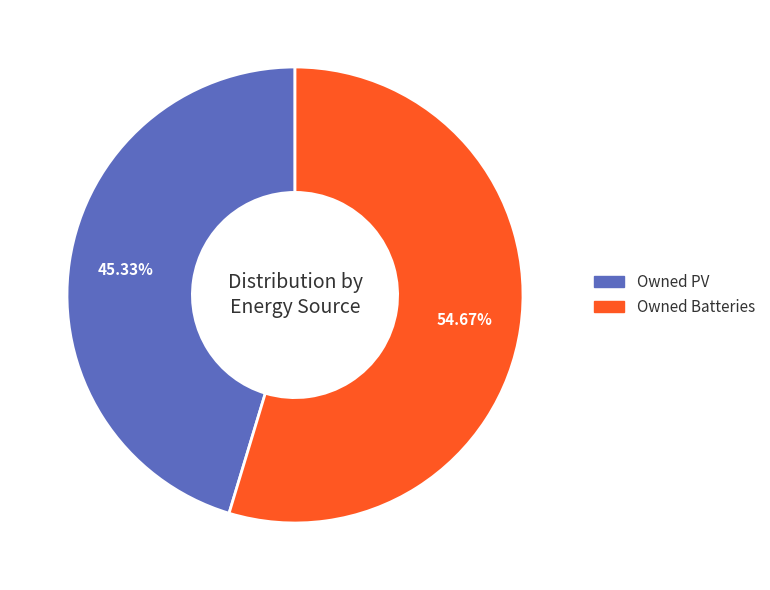

Is there any slice that represents more than half of the pie?

Yes